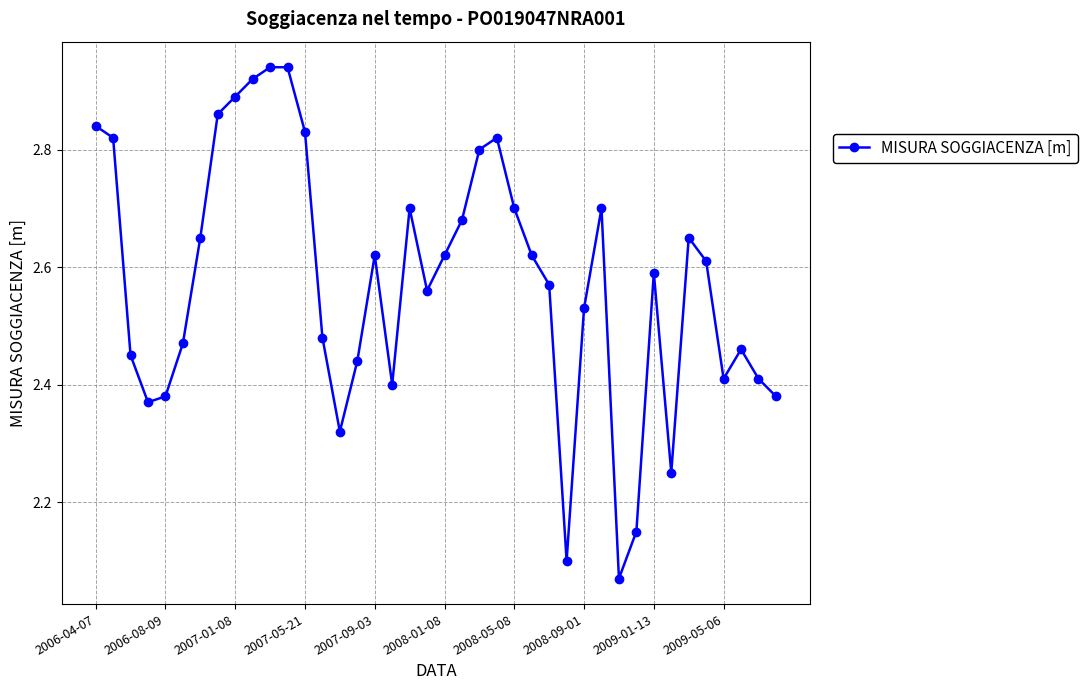

Is this an area chart (filled region under the line)?

No